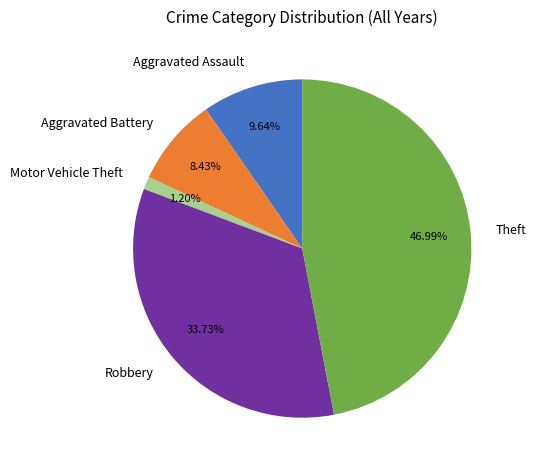

Does Motor Vehicle Theft account for over 50% of the chart?

No